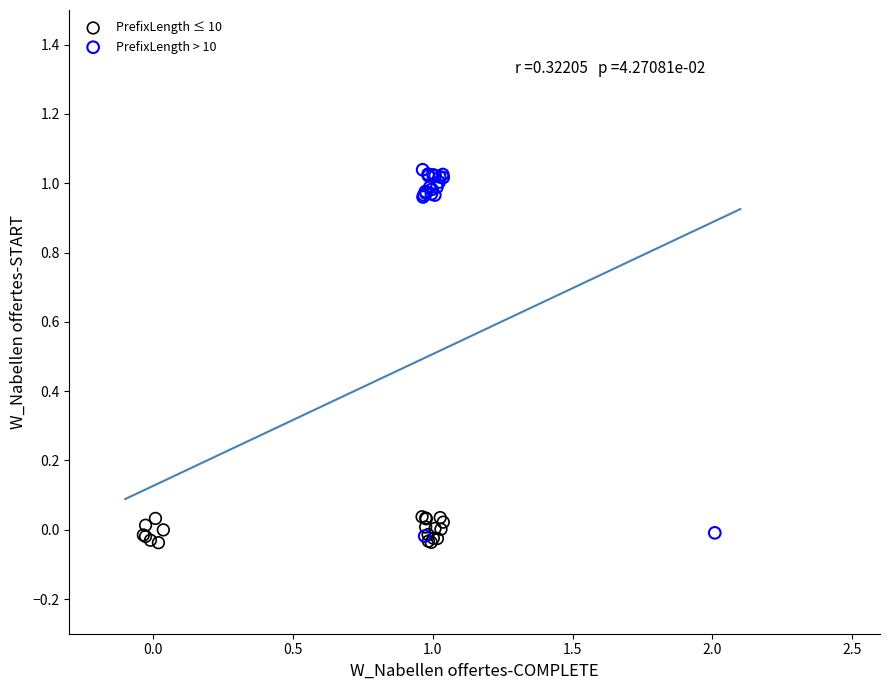

Which series reaches the maximum Y coordinate?

PrefixLength > 10